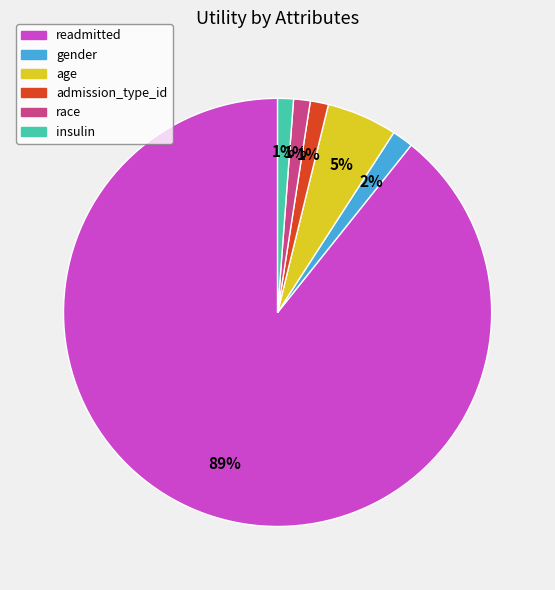

Is there a majority slice in this chart?

Yes